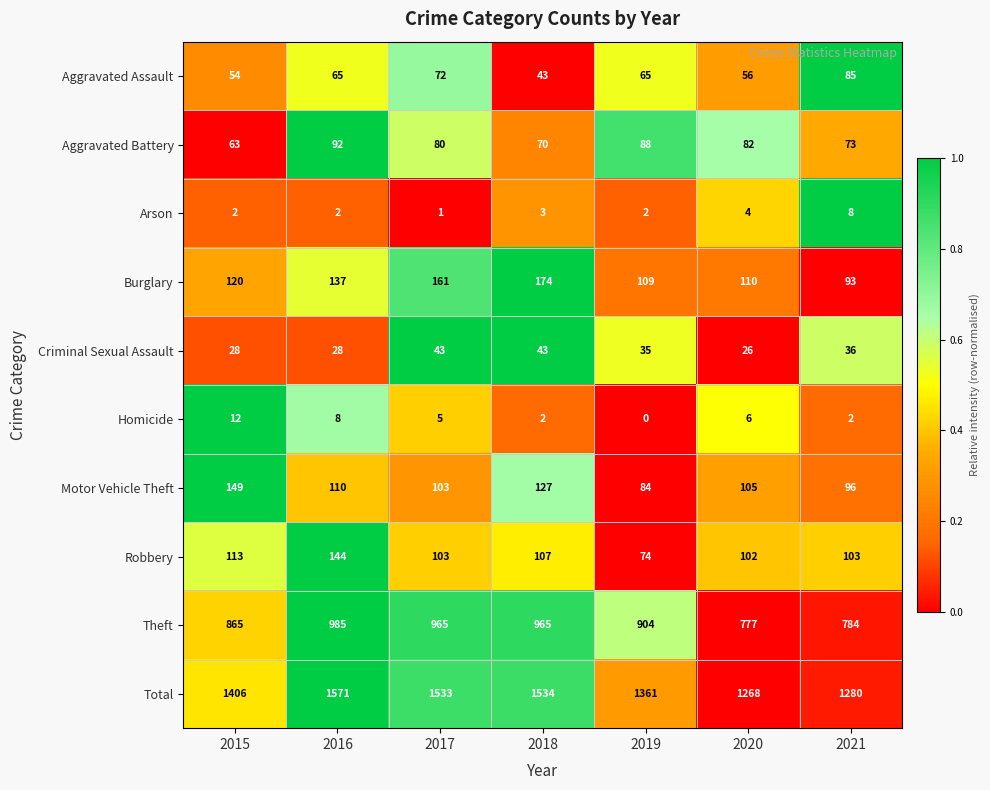

The Criminal Sexual Assault series shows 36 at 2021. True or false?

True